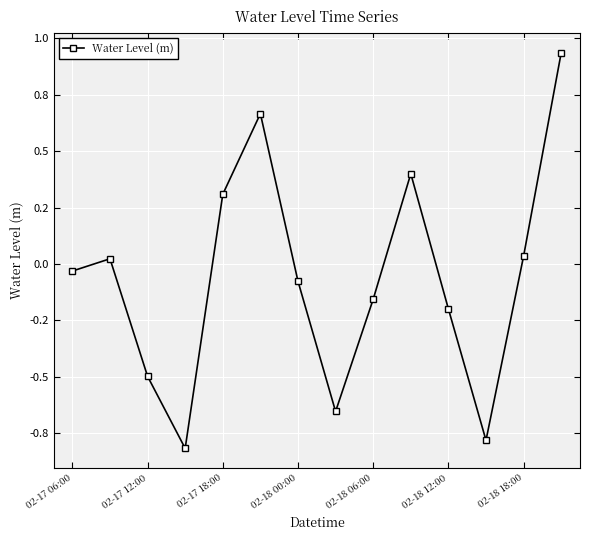

How many points are higher than both their immediate neighbors (excluding endpoints)?

3